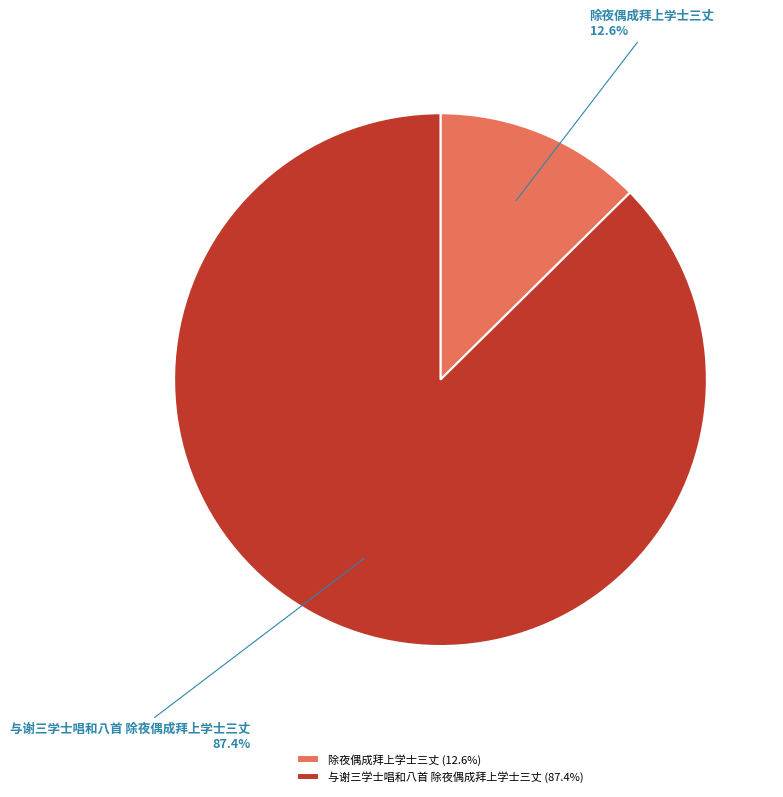

Do 与谢三学士唱和八首 除夜偶成拜上学士三丈 and 除夜偶成拜上学士三丈 together represent more than half of the pie?

Yes